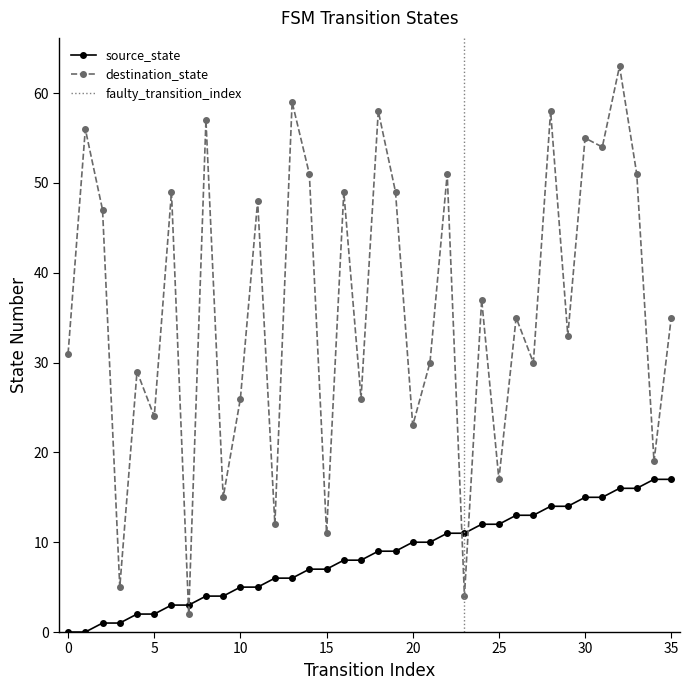

Reading left to right, extract all data points from this chart.

source_state: 0	0	1	1	2	2	3	3	4	4	5	5	6	6	7	7	8	8	9	9	10	10	11	11	12	12	13	13	14	14	15	15	16	16	17	17
destination_state: 31	56	47	5	29	24	49	2	57	15	26	48	12	59	51	11	49	26	58	49	23	30	51	4	37	17	35	30	58	33	55	54	63	51	19	35